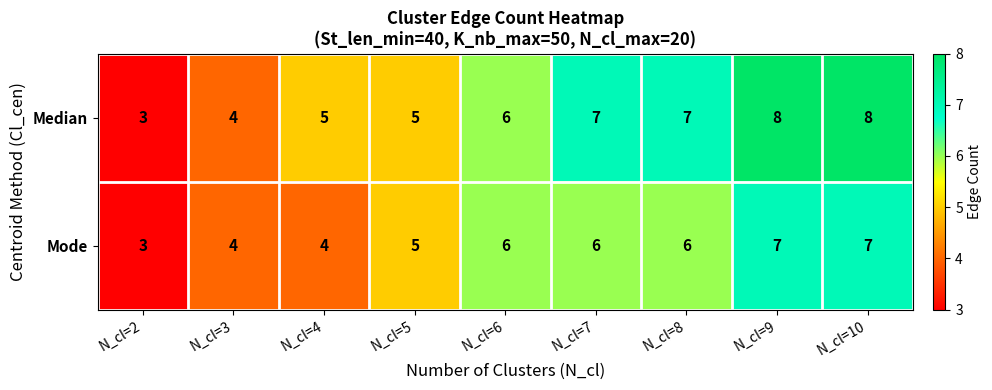

Reading left to right, list all the values displayed in this chart.

Median: N_cl=2=3	N_cl=3=4	N_cl=4=5	N_cl=5=5	N_cl=6=6	N_cl=7=7	N_cl=8=7	N_cl=9=8	N_cl=10=8
Mode: N_cl=2=3	N_cl=3=4	N_cl=4=4	N_cl=5=5	N_cl=6=6	N_cl=7=6	N_cl=8=6	N_cl=9=7	N_cl=10=7